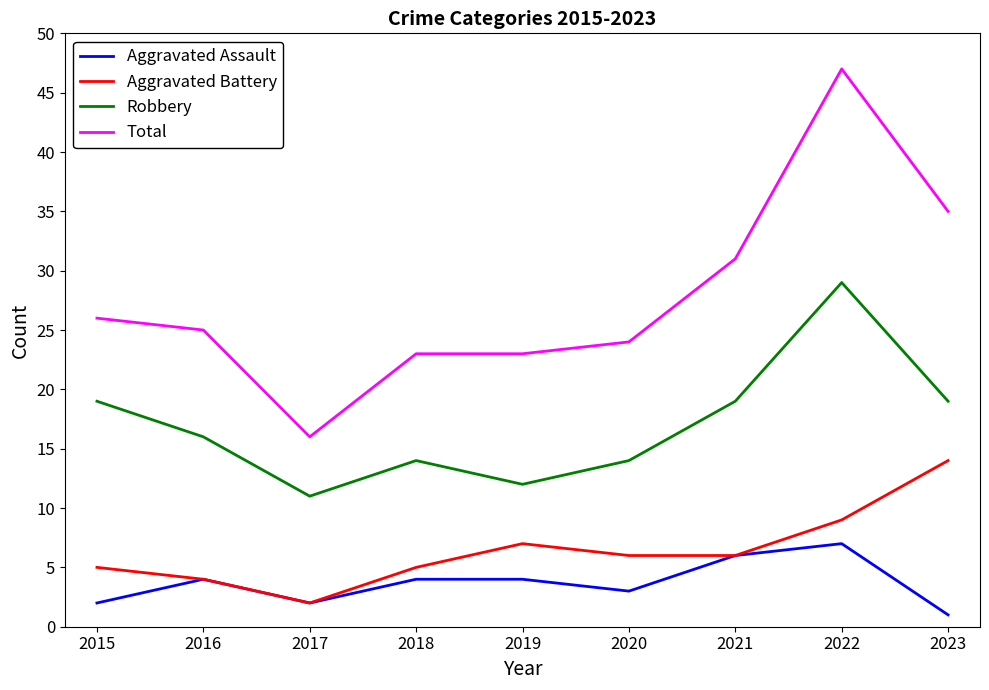

Is this an area chart (filled region under the line)?

No